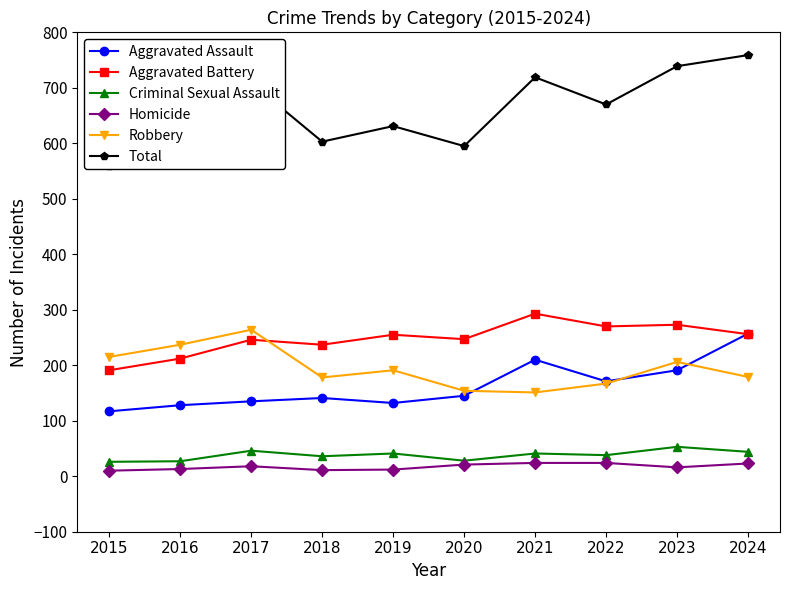

At how many categories does at least one series exceed 686?

4